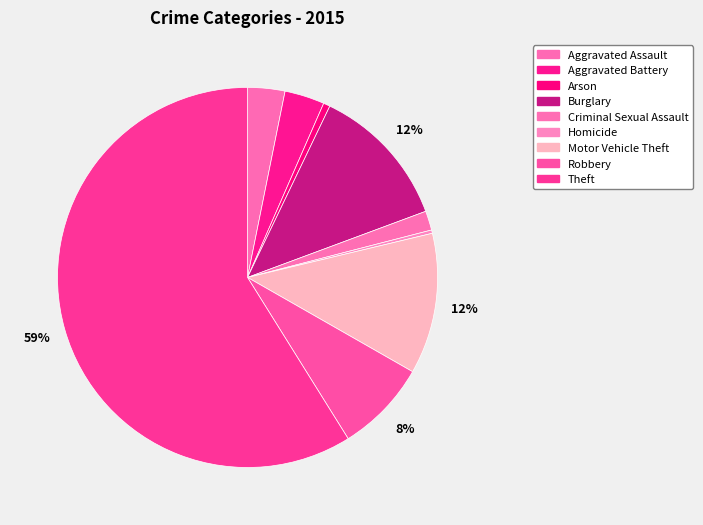

What percentage is the Aggravated Battery slice, to the nearest percent?

3%